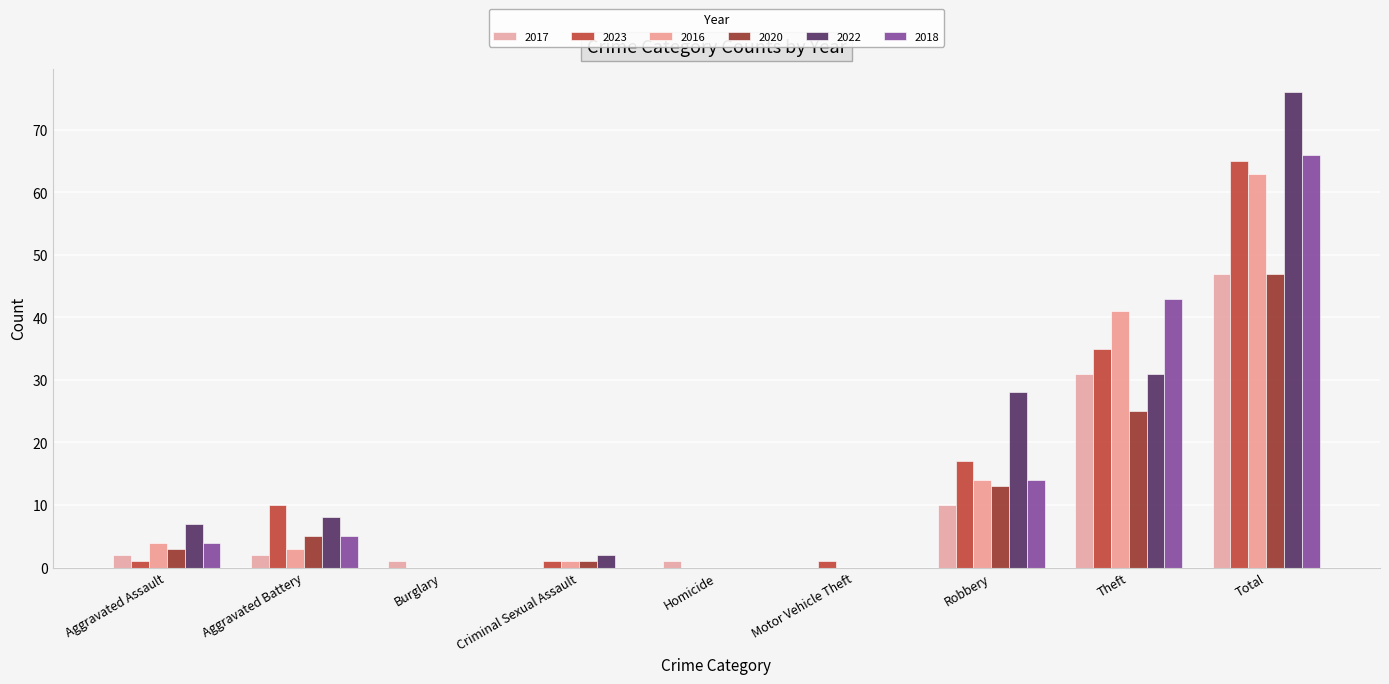

True or false: 2023 has a value of 10 at Aggravated Battery.

True